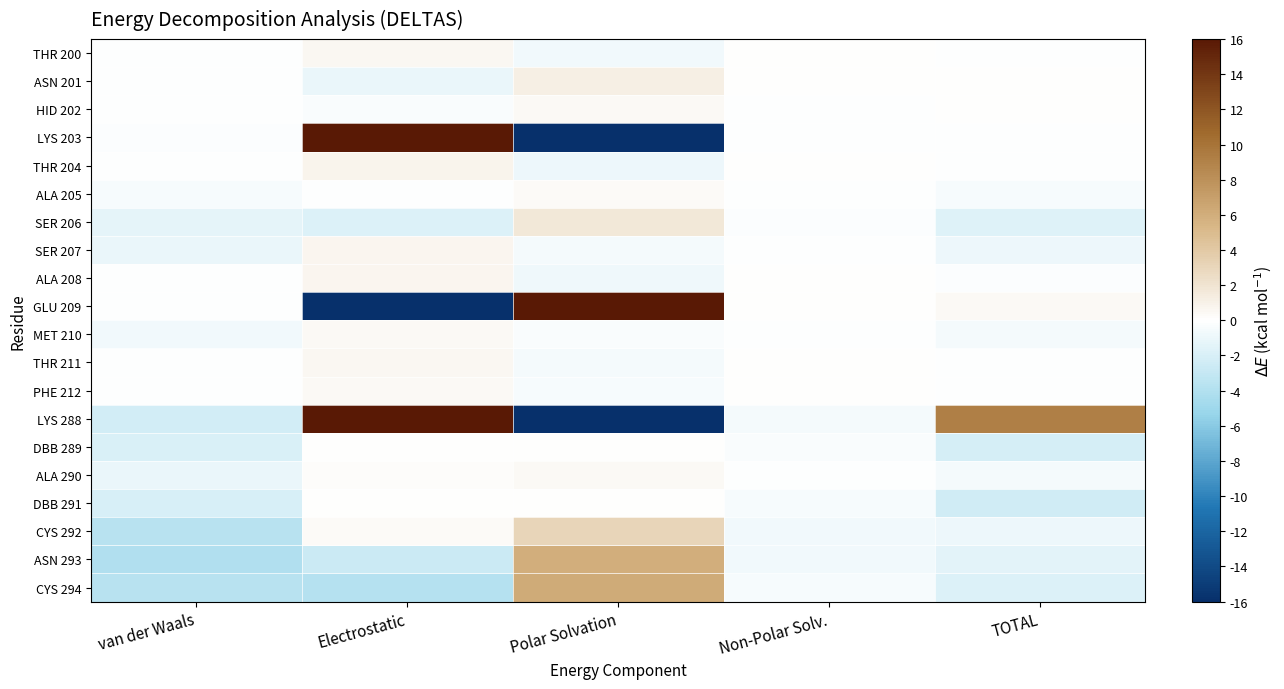

At Non-Polar Solv., list the series in order from smallest to largest.

CYS 292, ASN 293, LYS 288, CYS 294, DBB 291, DBB 289, SER 206, ALA 290, MET 210, ALA 205, LYS 203, SER 207, HID 202, THR 200, ASN 201, THR 204, ALA 208, GLU 209, THR 211, PHE 212